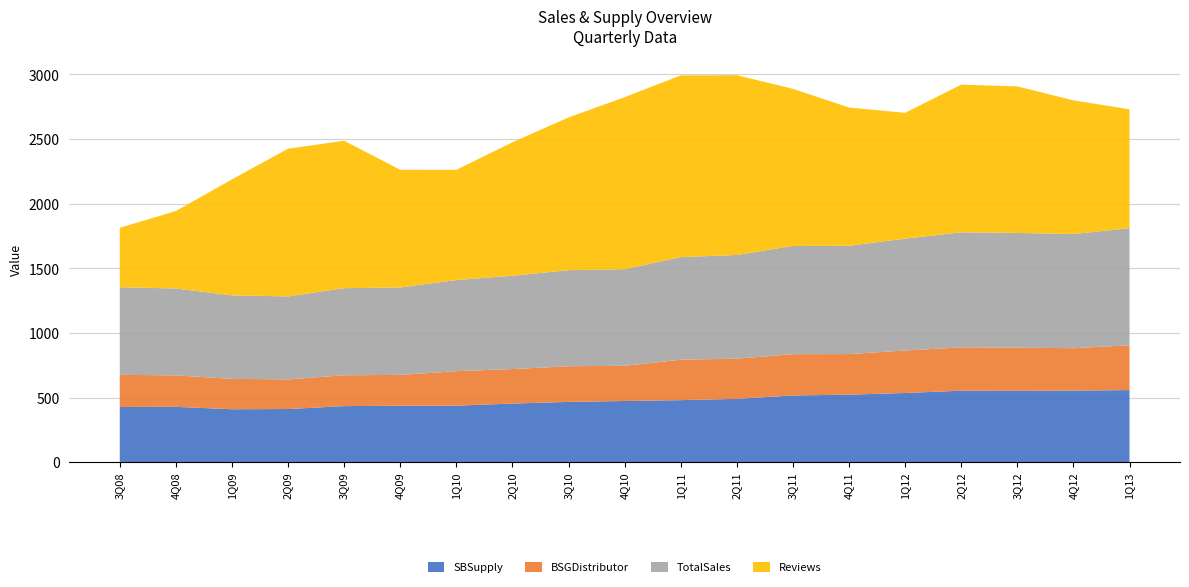

Reading left to right, extract all data points from this chart.

SBSupply: 428.0	429.3	410.5	412.3	434.7	438.0	438.3	454.6	467.4	474.3	481.0	490.8	517.2	523.4	536.4	554.0	553.4	554.7	558.8
BSGDistributor: 248.9	242.9	235.0	229.2	238.6	238.1	266.5	266.8	275.5	272.5	312.6	311.0	319.4	313.8	328.5	335.3	333.6	327.8	346.6
TotalSales: 676.8	672.2	645.6	641.5	673.3	676.2	704.9	721.5	743.0	746.8	793.6	801.8	836.6	837.2	864.8	889.3	887.0	882.6	905.4
Reviews: 460.0	599.0	897.0	1142.0	1140.0	910.0	852.0	1032.0	1181.0	1330.0	1405.0	1390.0	1215.0	1069.0	973.0	1142.0	1133.0	1034.0	919.0